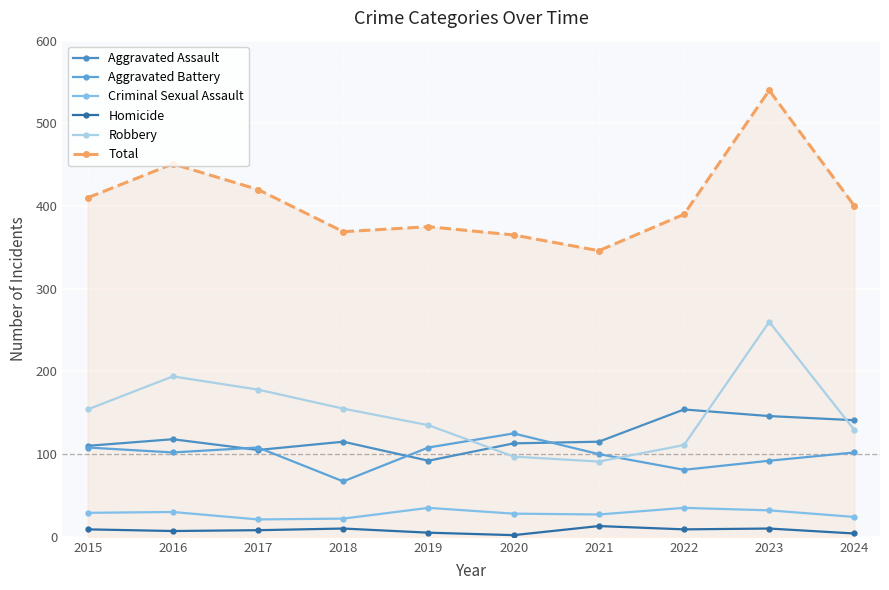

How many data points does each series have?

10